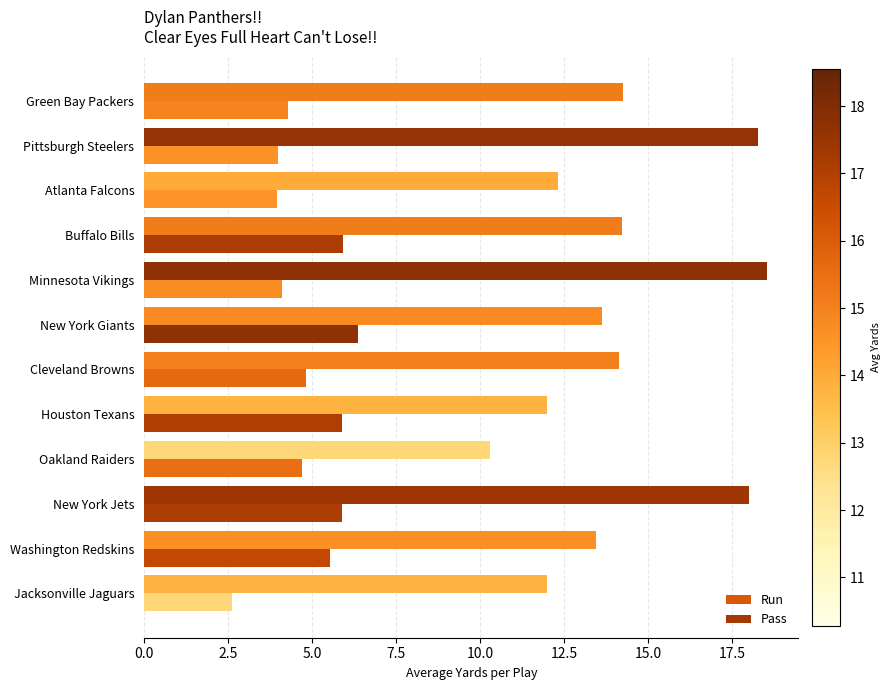

What is the maximum value shown in the chart?

18.6